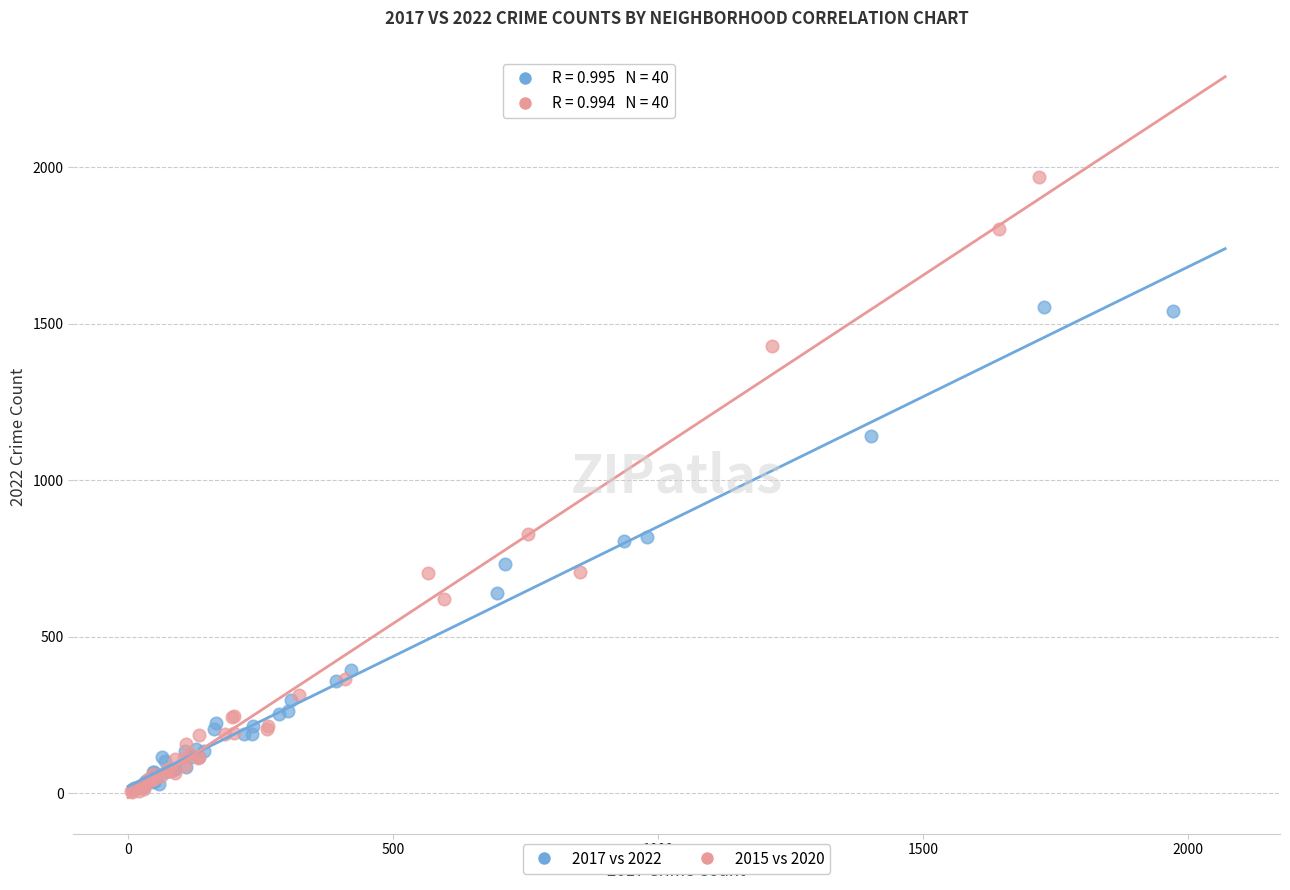

Which series has the largest Y range (max minus min)?

2015 vs 2020